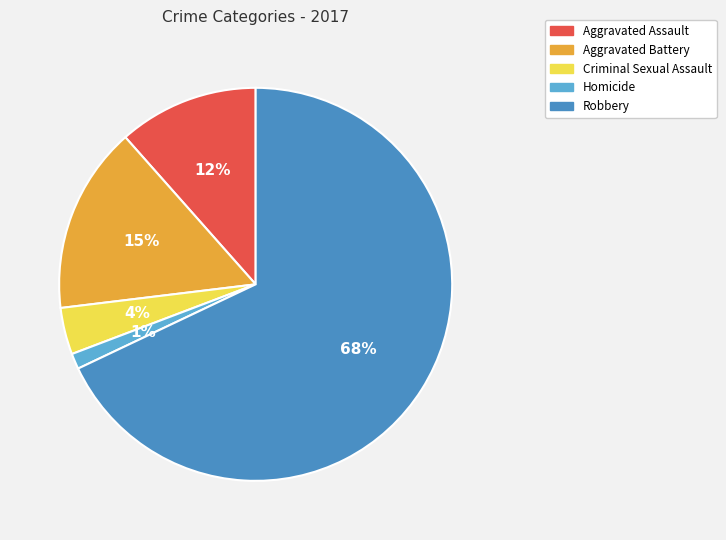

Which slice represents more than half of the pie?

Robbery